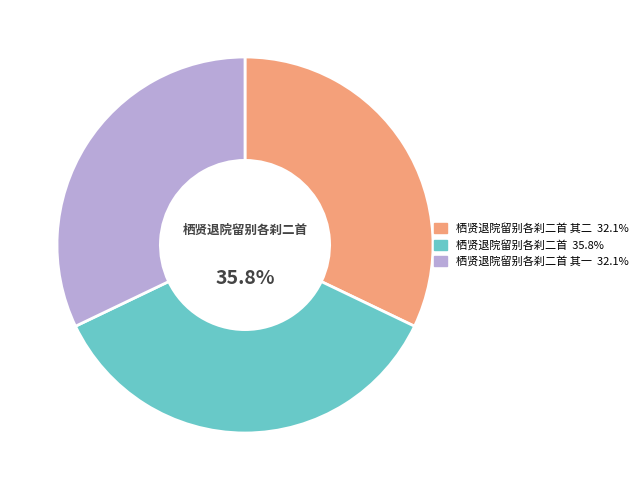

Is there any slice that represents more than half of the pie?

No